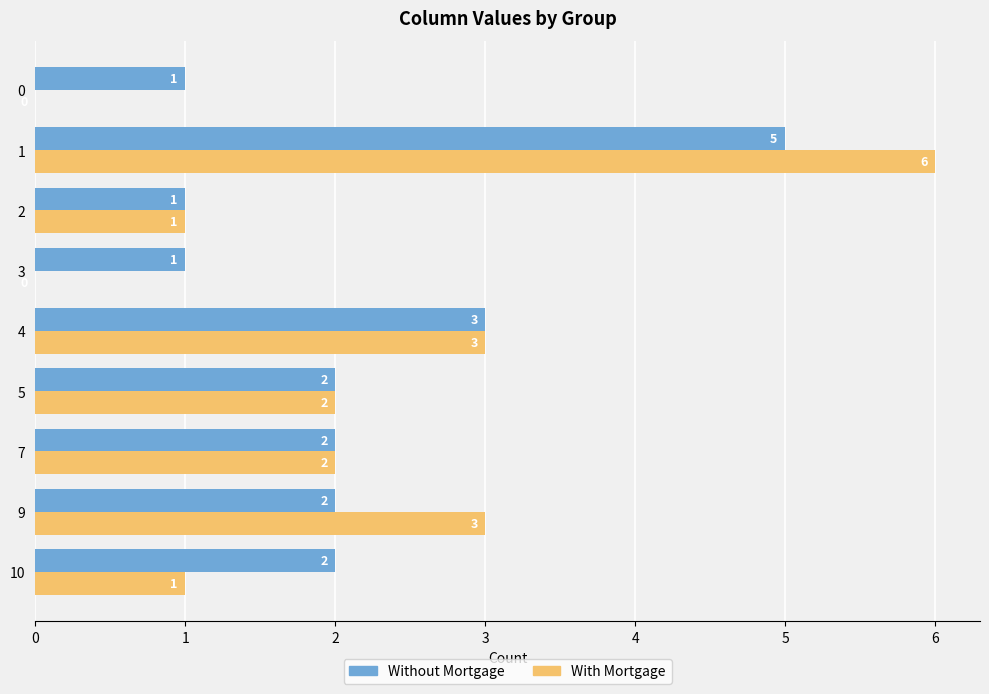

How many distinct data groups are displayed?

2